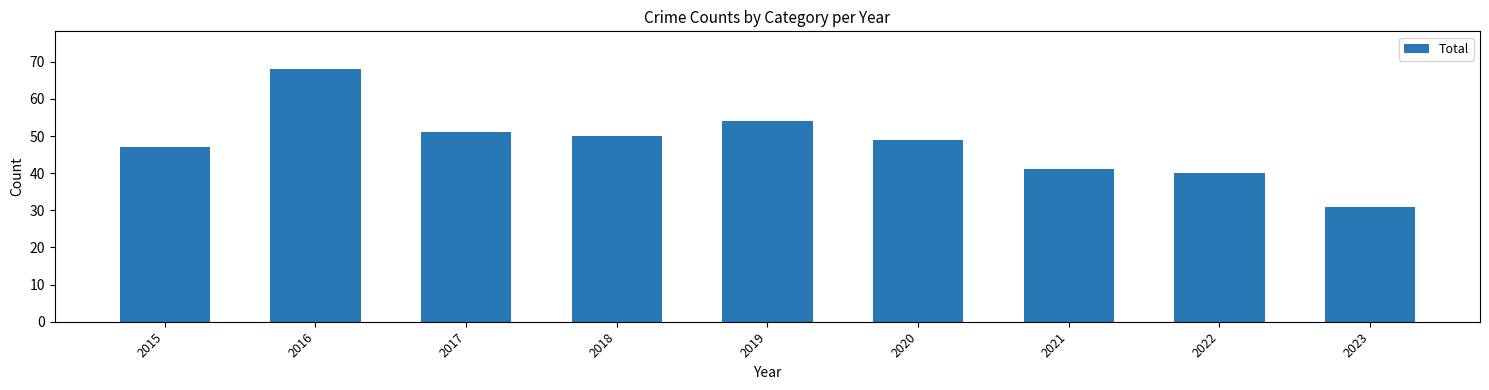

Where is the data nearest to the value 49?

2020